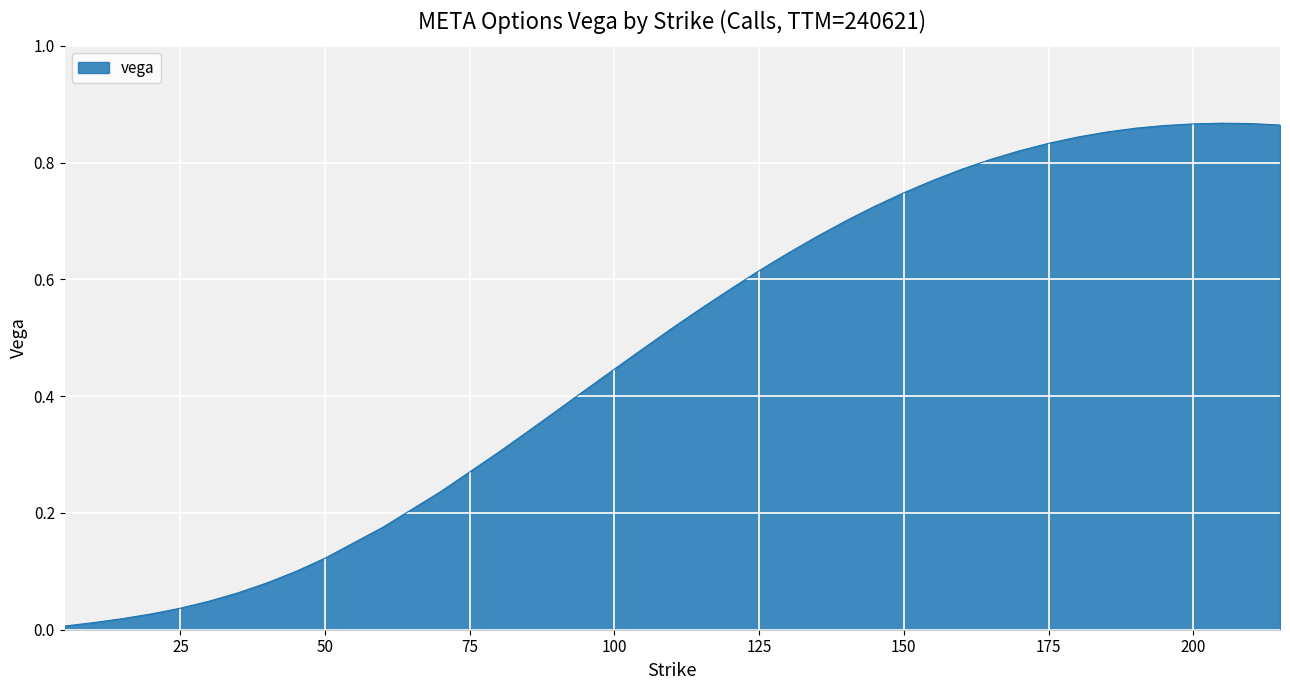

How many lines are shown in the chart?

1